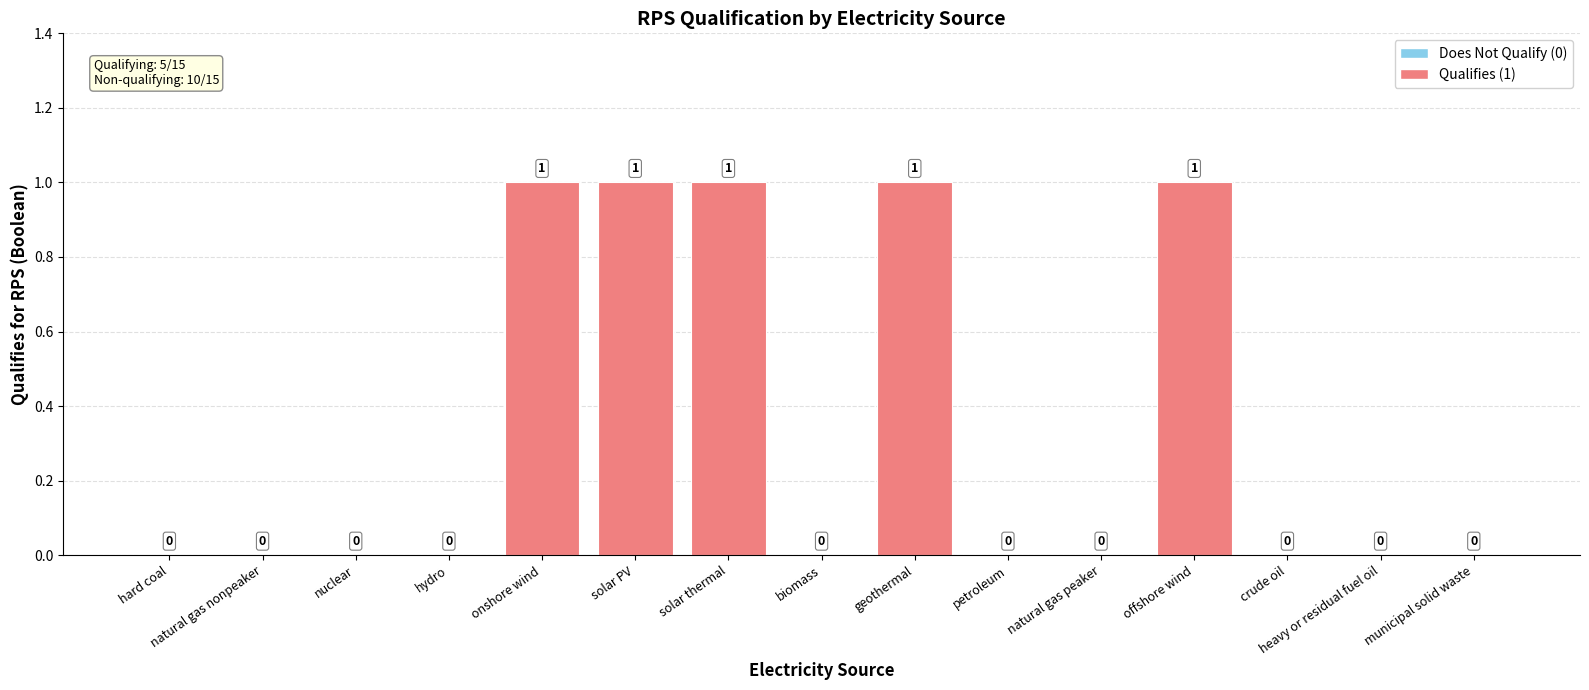

Which has a higher value, heavy or residual fuel oil or solar thermal?

solar thermal